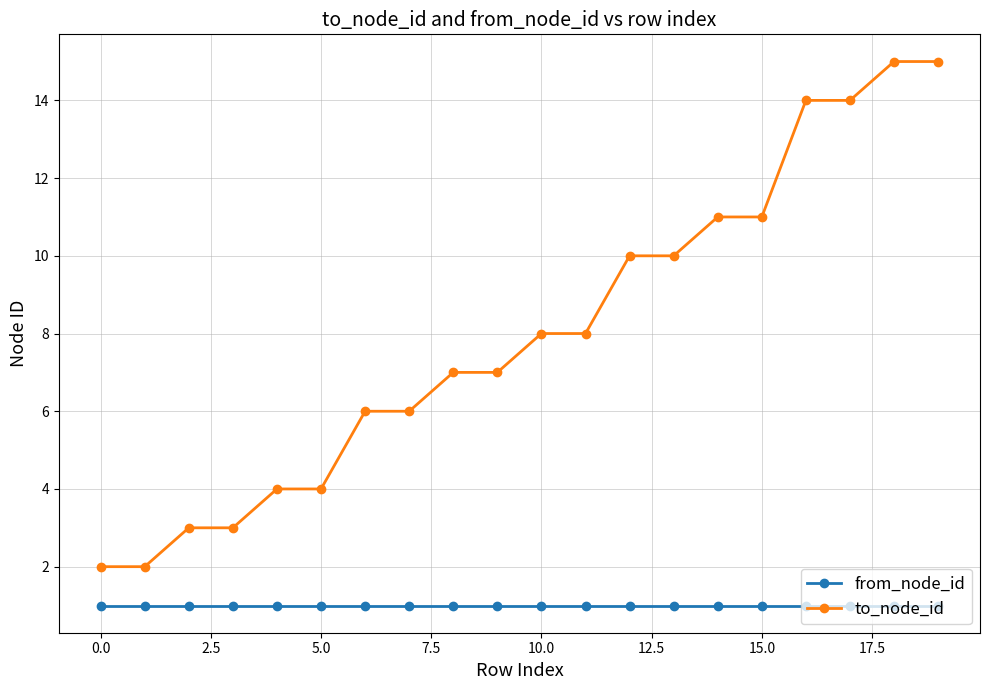

How many categories are shown in the chart?

20